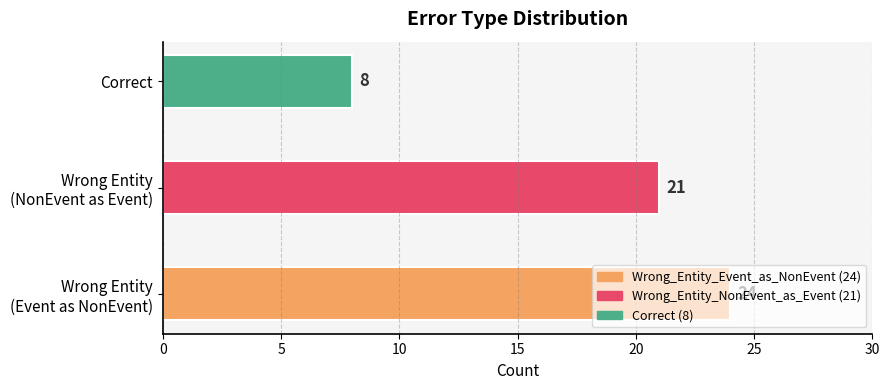

At which category does the chart reach its minimum across all series?

Correct